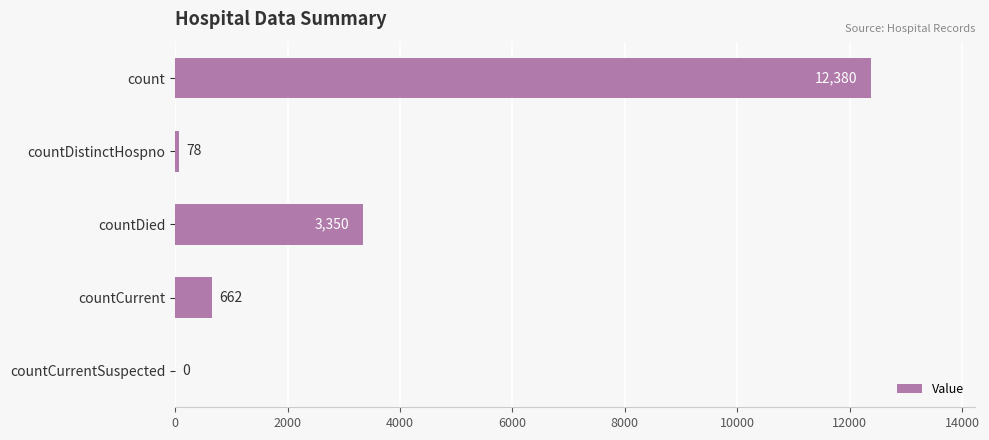

The chart shows a value of 2161 at countDied. True or false?

False